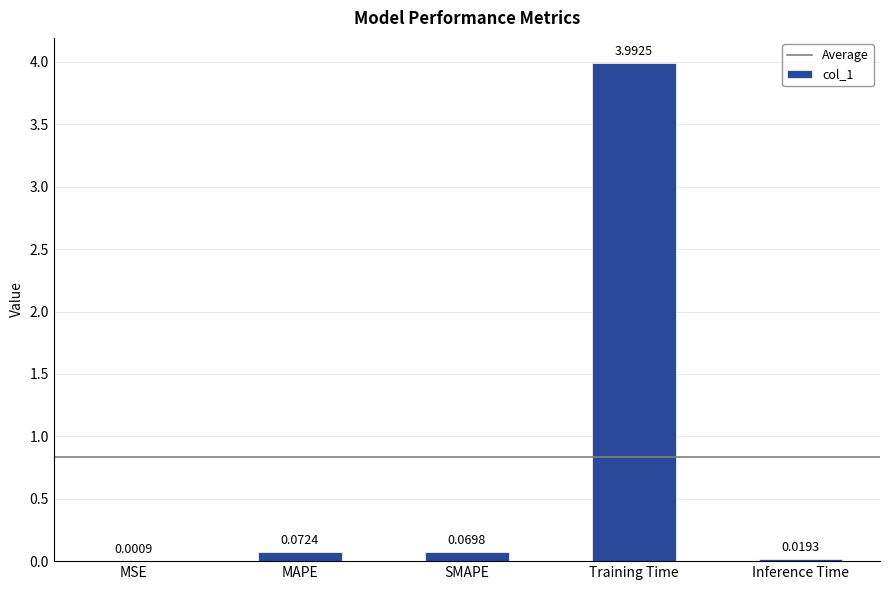

Which category has the highest value across all series?

Training Time